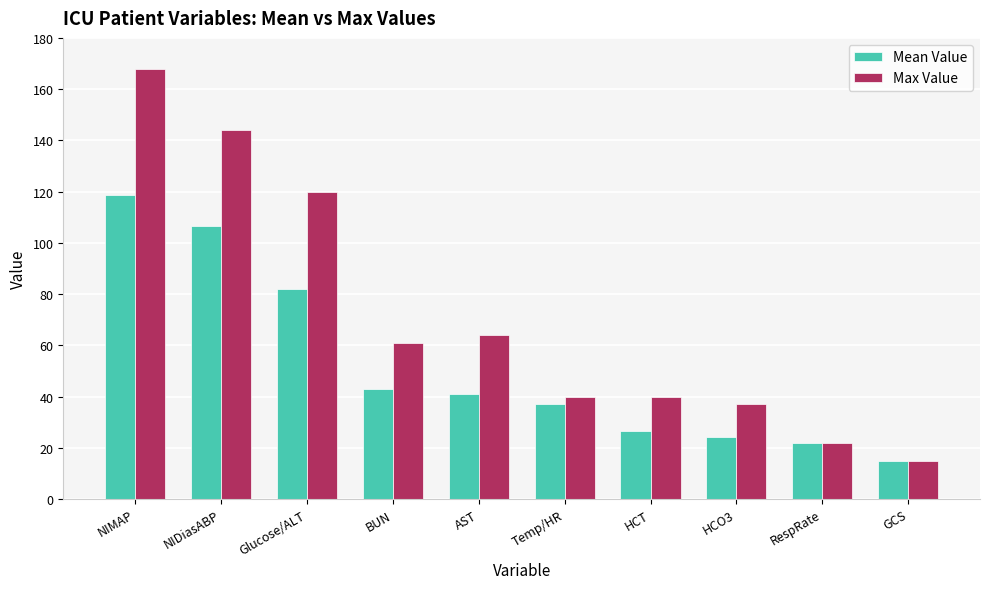

List the series in order of their peak value, highest first.

Max Value, Mean Value